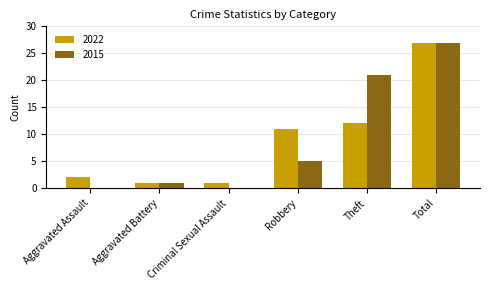

Does the chart contain stacked bars?

No